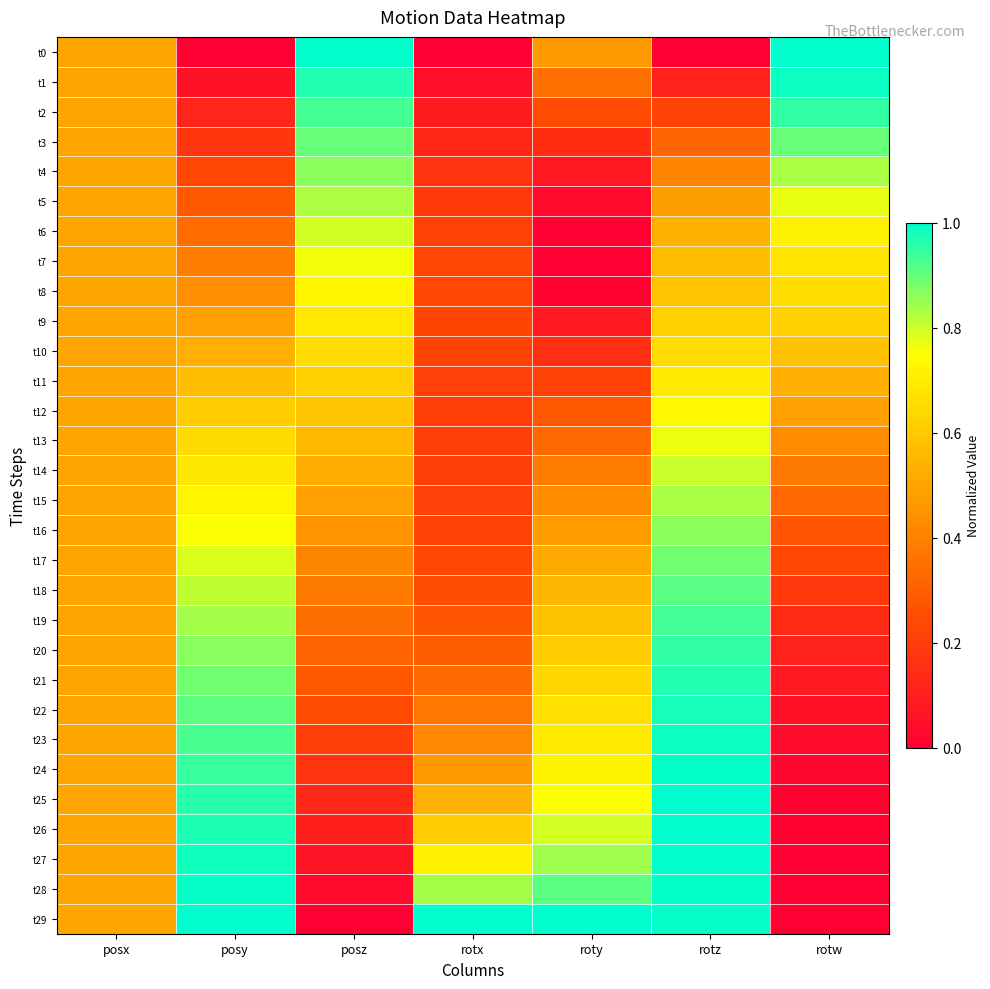

What is the difference between the highest and lowest values at posy?

1.0